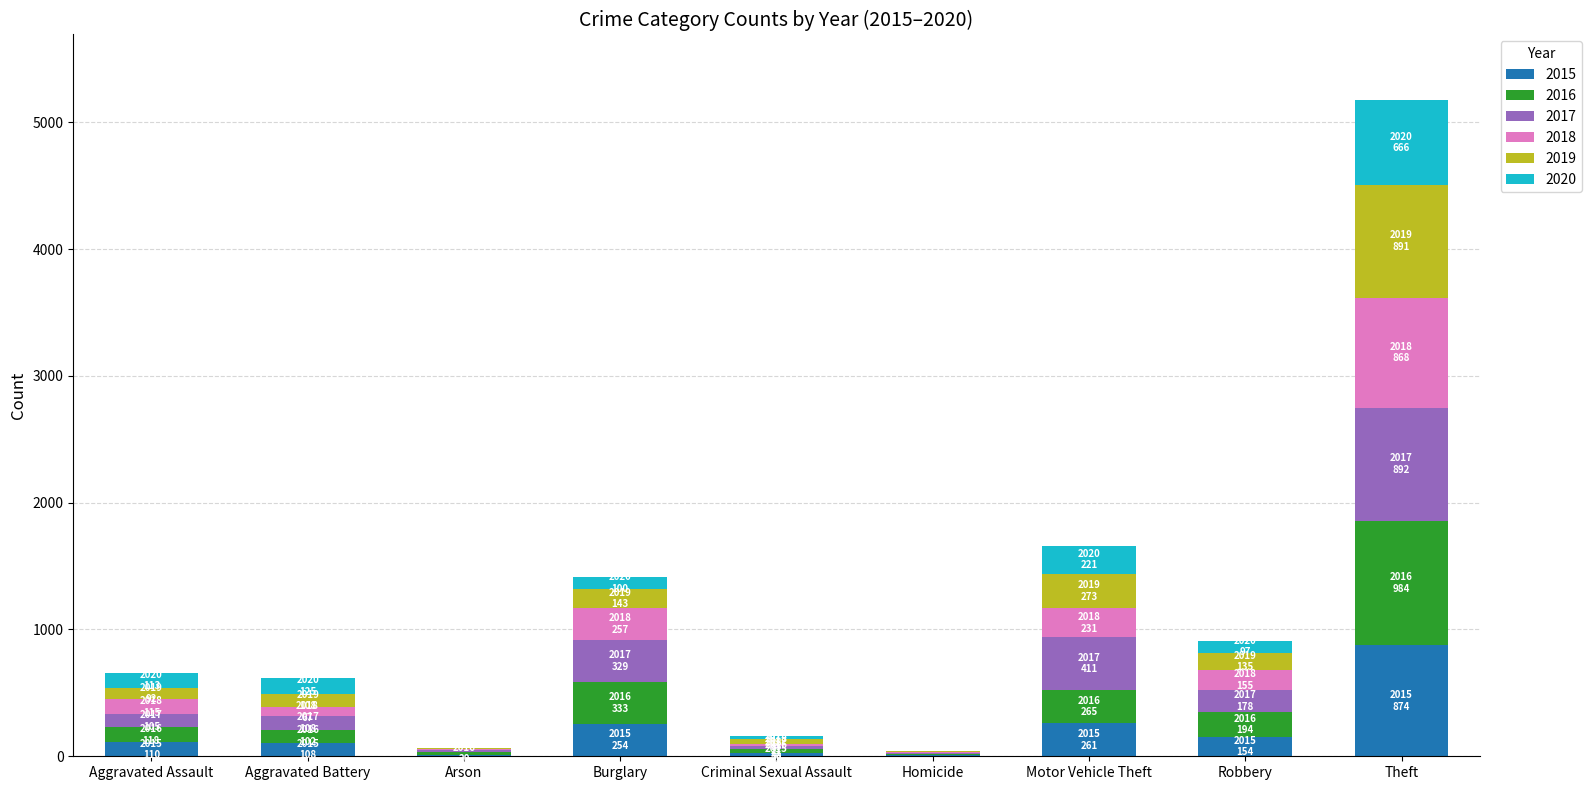

At which label does 2015 reach its peak?

Theft